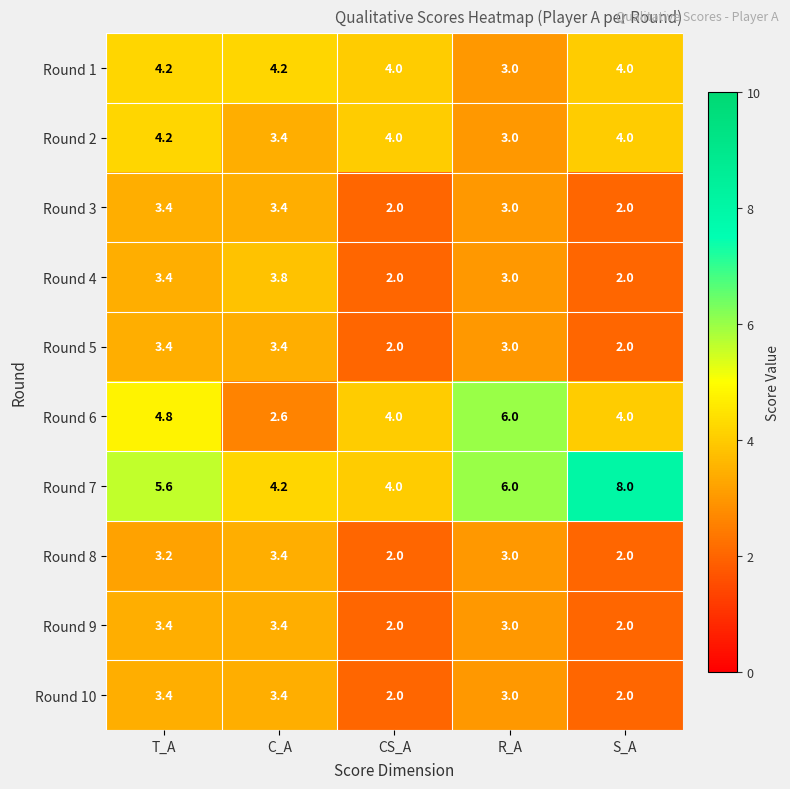

What is the difference between the Round 3 values at C_A and R_A?

0.4